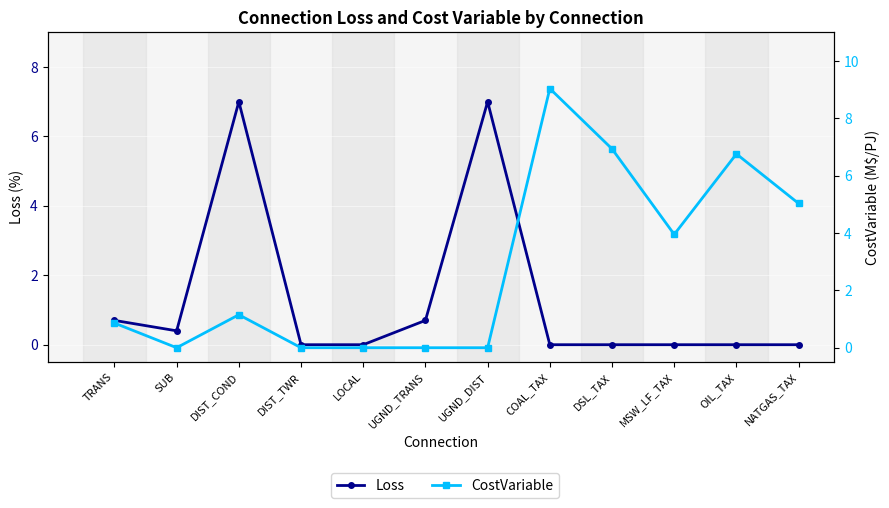

What is the average value of the CostVariable series?

2.8